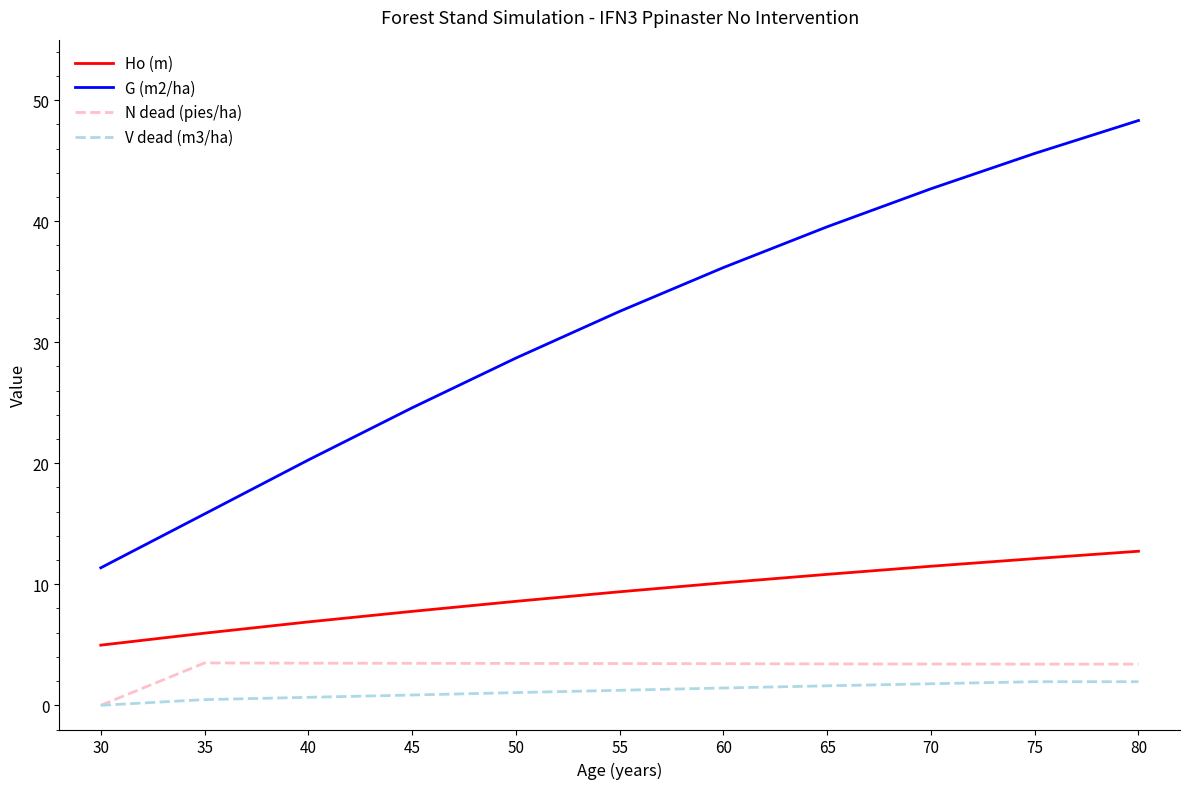

Which series has the largest range (max minus min)?

G (m2/ha)